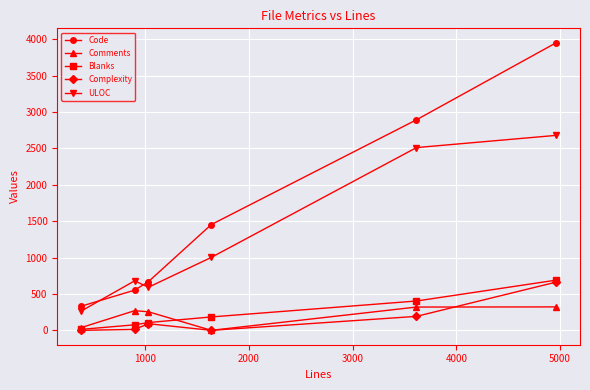

What is the sum of all Comments values?

1204